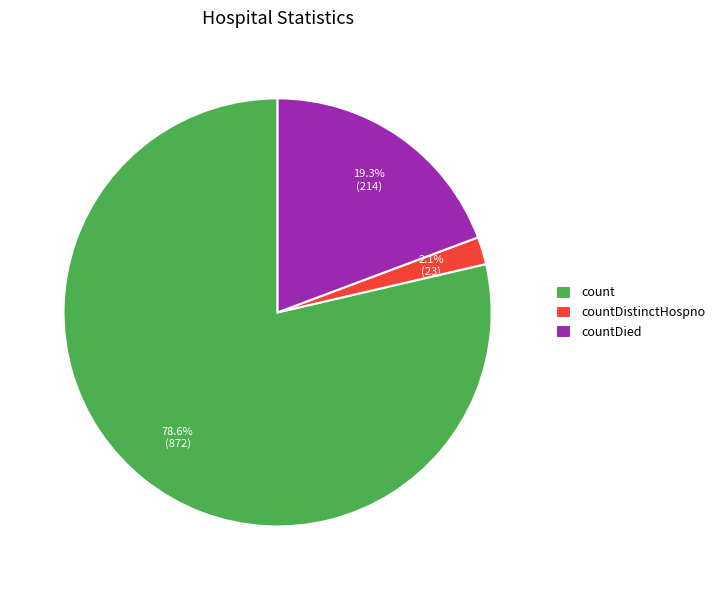

Which has a higher value, countDied or countDistinctHospno?

countDied